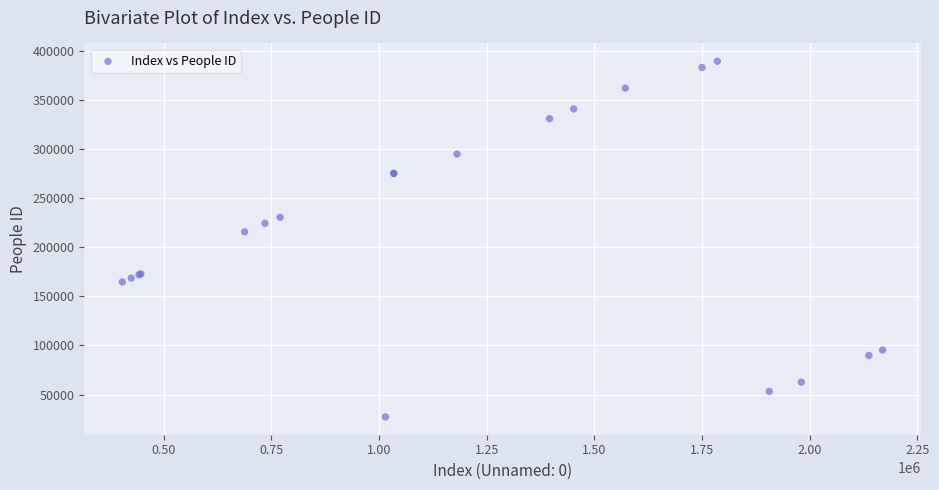

What Y value in the scatter plot is closest to 208297?

215761